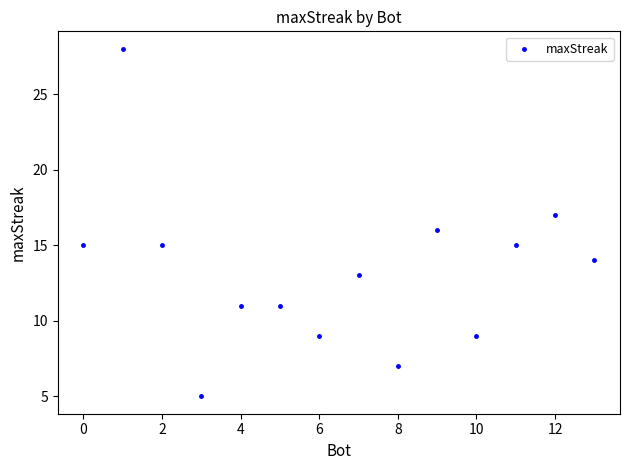

What is the range of Y values (max minus min)?

23